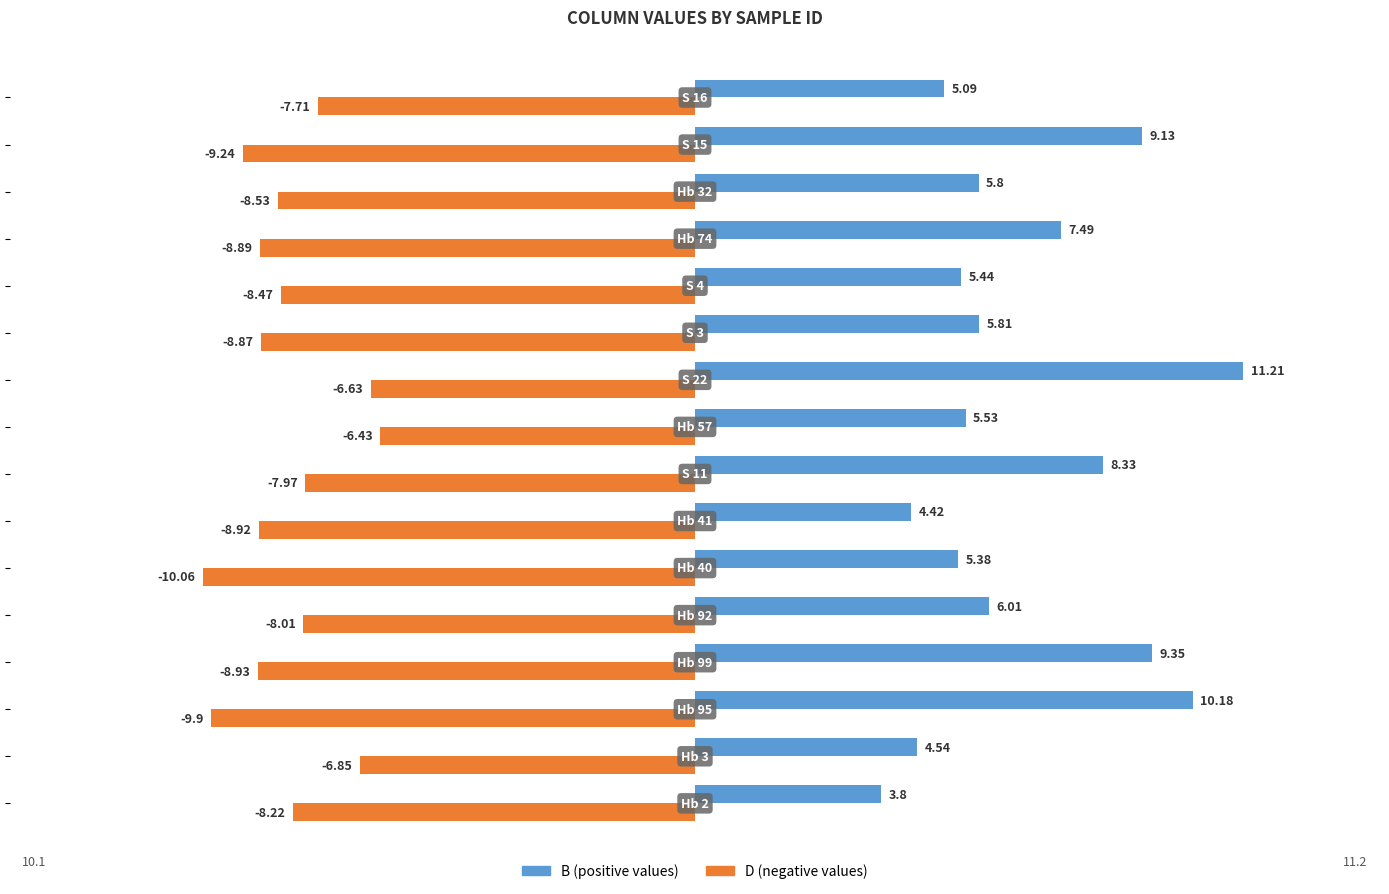

Count the number of data series in this chart.

2